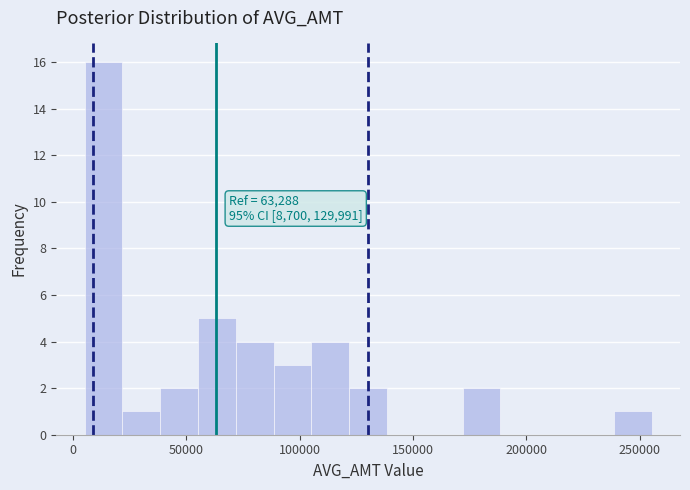

Around what value on the x-axis is the tallest bar? Give the approximate position of its centre, as read against the axis.

15000